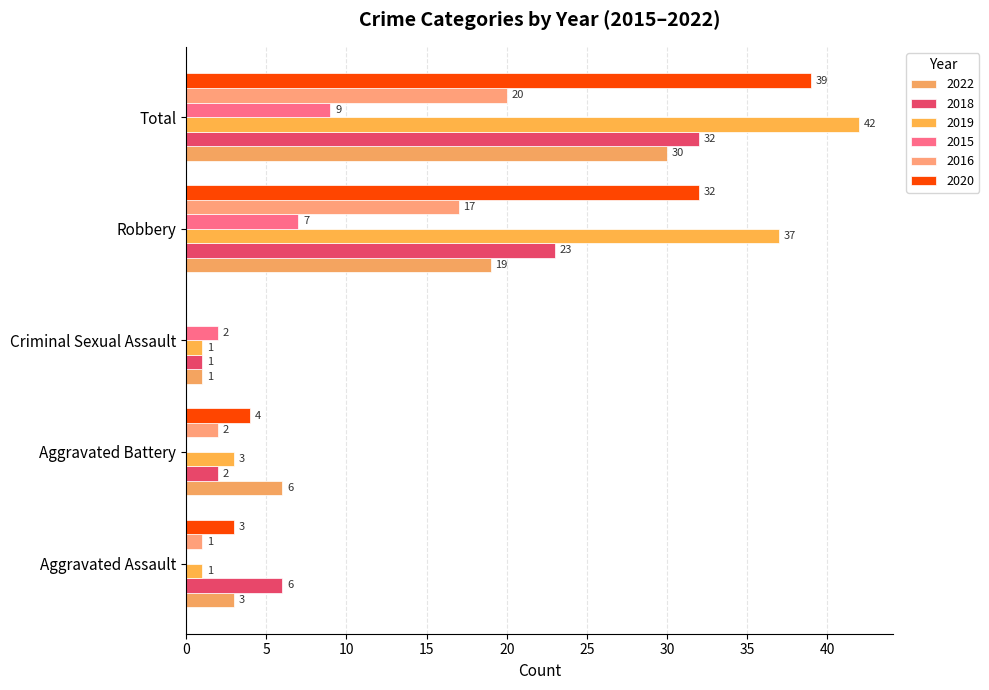

Is it true that 2016 equals 2 at Aggravated Battery?

True